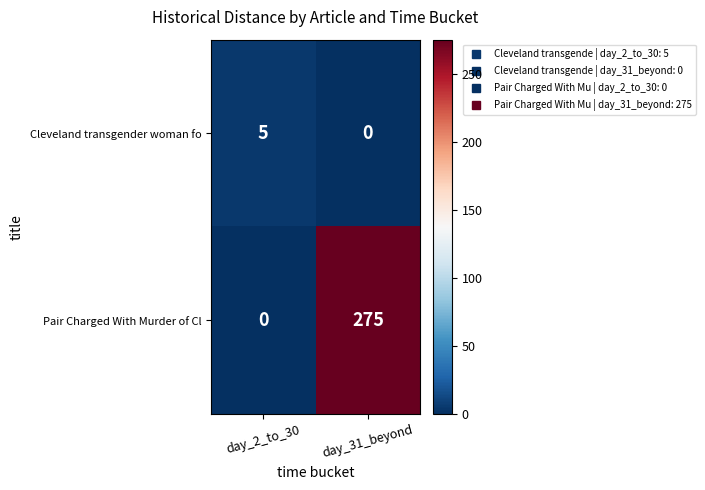

Which series changed the most between day_2_to_30 and day_31_beyond?

Pair Charged With Murder of Cl